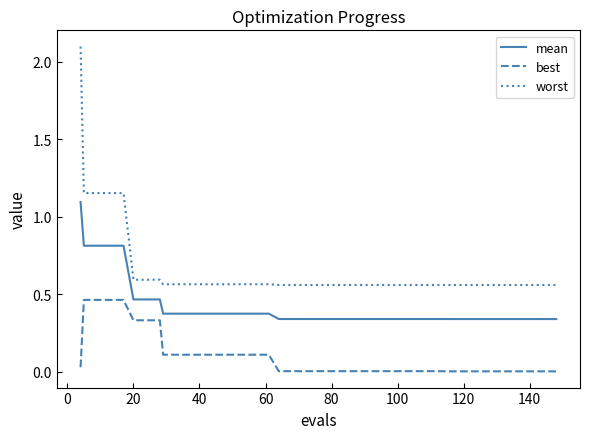

Which series has the largest range (max minus min)?

worst